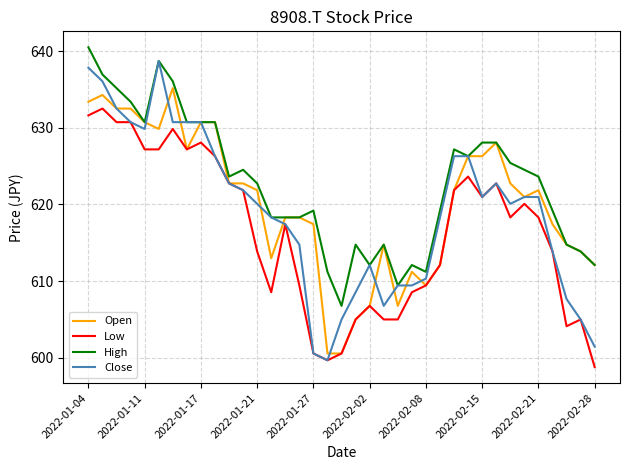

Which series has the largest total across all categories?

High